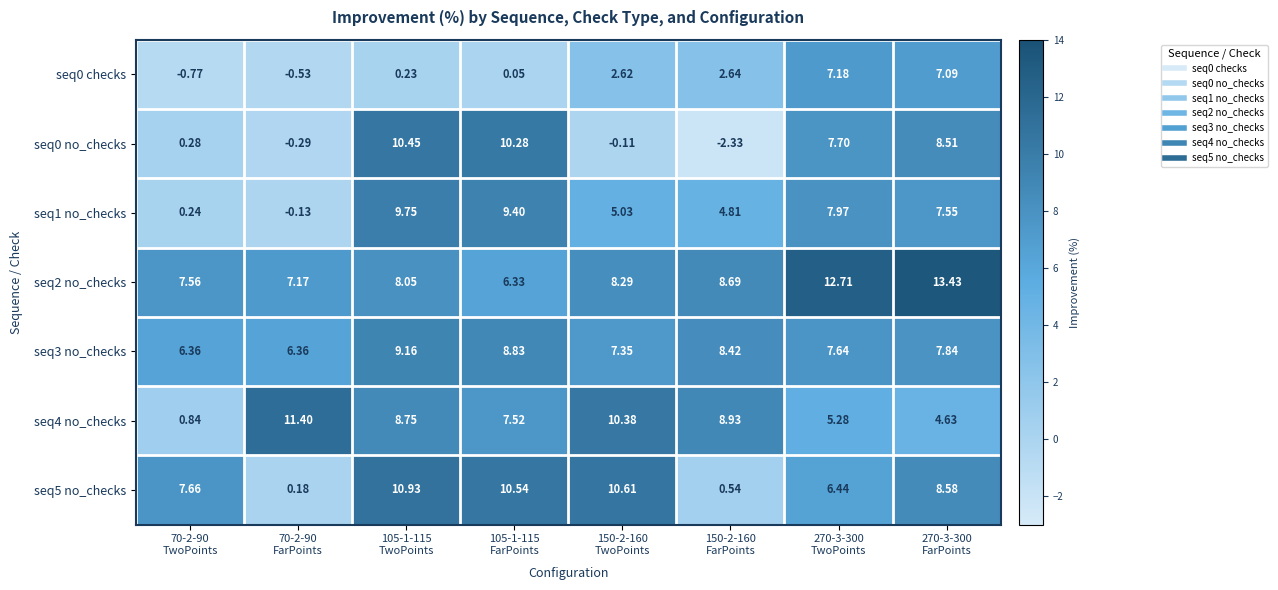

Reading left to right, list all the values displayed in this chart.

seq0 checks: 70-2-90
TwoPoints=-0.8	70-2-90
FarPoints=-0.5	105-1-115
TwoPoints=0.2	105-1-115
FarPoints=0.1	150-2-160
TwoPoints=2.6	150-2-160
FarPoints=2.6	270-3-300
TwoPoints=7.2	270-3-300
FarPoints=7.1
seq0 no_checks: 70-2-90
TwoPoints=0.3	70-2-90
FarPoints=-0.3	105-1-115
TwoPoints=10.4	105-1-115
FarPoints=10.3	150-2-160
TwoPoints=-0.1	150-2-160
FarPoints=-2.3	270-3-300
TwoPoints=7.7	270-3-300
FarPoints=8.5
seq1 no_checks: 70-2-90
TwoPoints=0.2	70-2-90
FarPoints=-0.1	105-1-115
TwoPoints=9.8	105-1-115
FarPoints=9.4	150-2-160
TwoPoints=5.0	150-2-160
FarPoints=4.8	270-3-300
TwoPoints=8.0	270-3-300
FarPoints=7.5
seq2 no_checks: 70-2-90
TwoPoints=7.6	70-2-90
FarPoints=7.2	105-1-115
TwoPoints=8.1	105-1-115
FarPoints=6.3	150-2-160
TwoPoints=8.3	150-2-160
FarPoints=8.7	270-3-300
TwoPoints=12.7	270-3-300
FarPoints=13.4
seq3 no_checks: 70-2-90
TwoPoints=6.4	70-2-90
FarPoints=6.4	105-1-115
TwoPoints=9.2	105-1-115
FarPoints=8.8	150-2-160
TwoPoints=7.3	150-2-160
FarPoints=8.4	270-3-300
TwoPoints=7.6	270-3-300
FarPoints=7.8
seq4 no_checks: 70-2-90
TwoPoints=0.8	70-2-90
FarPoints=11.4	105-1-115
TwoPoints=8.8	105-1-115
FarPoints=7.5	150-2-160
TwoPoints=10.4	150-2-160
FarPoints=8.9	270-3-300
TwoPoints=5.3	270-3-300
FarPoints=4.6
seq5 no_checks: 70-2-90
TwoPoints=7.7	70-2-90
FarPoints=0.2	105-1-115
TwoPoints=10.9	105-1-115
FarPoints=10.5	150-2-160
TwoPoints=10.6	150-2-160
FarPoints=0.5	270-3-300
TwoPoints=6.4	270-3-300
FarPoints=8.6